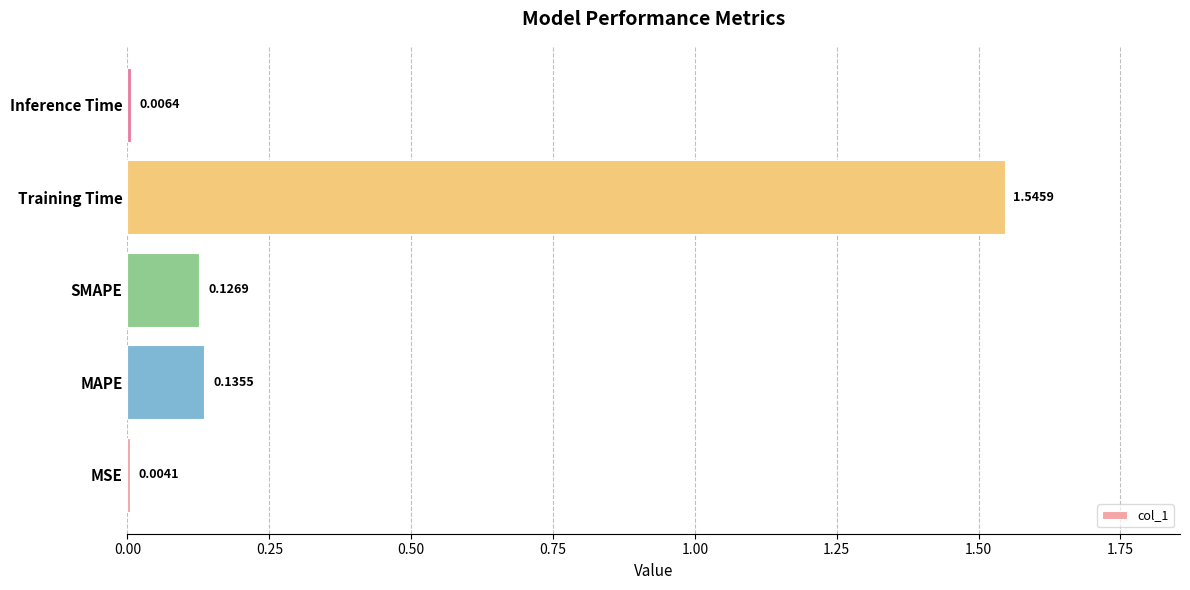

At which category does the chart reach its peak across all series?

Training Time